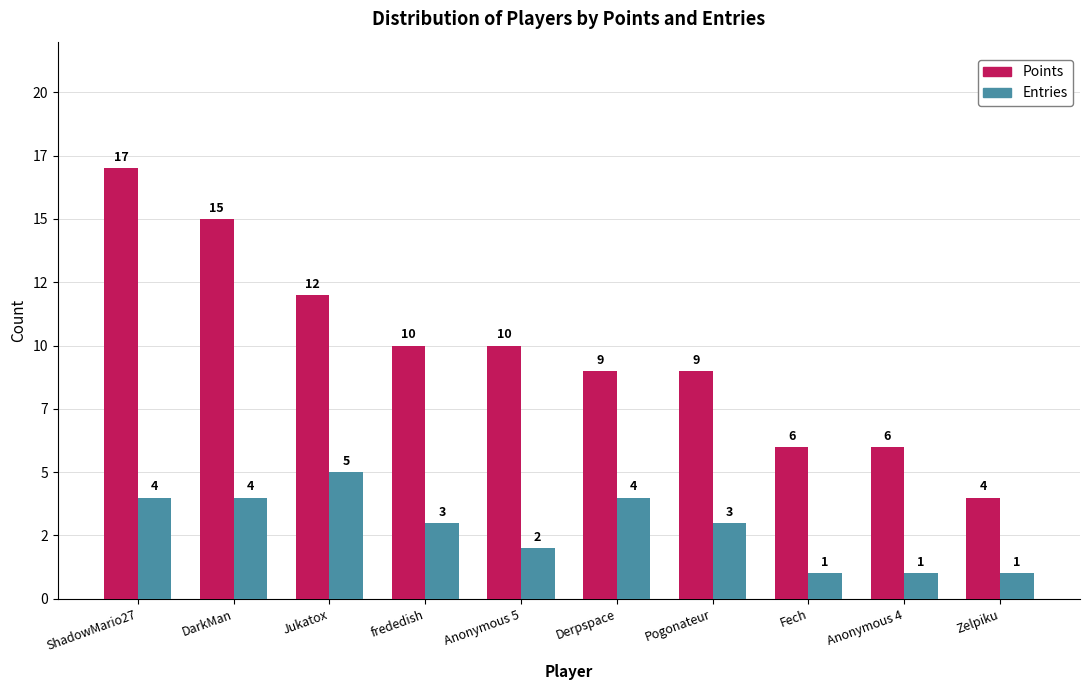

What is the label of the 8th bar from the left?

Fech